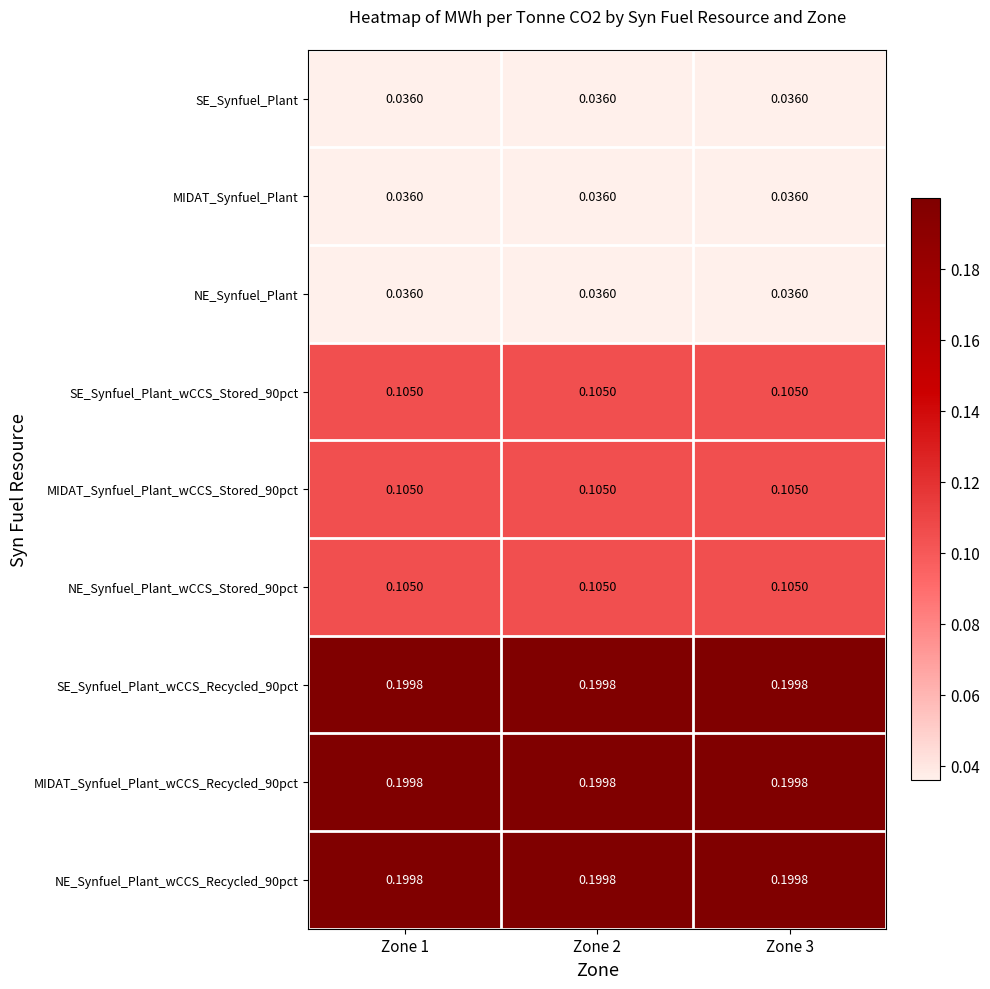

Is the value of NE_Synfuel_Plant at Zone 3 greater than the value of SE_Synfuel_Plant_wCCS_Recycled_90pct at Zone 1?

No